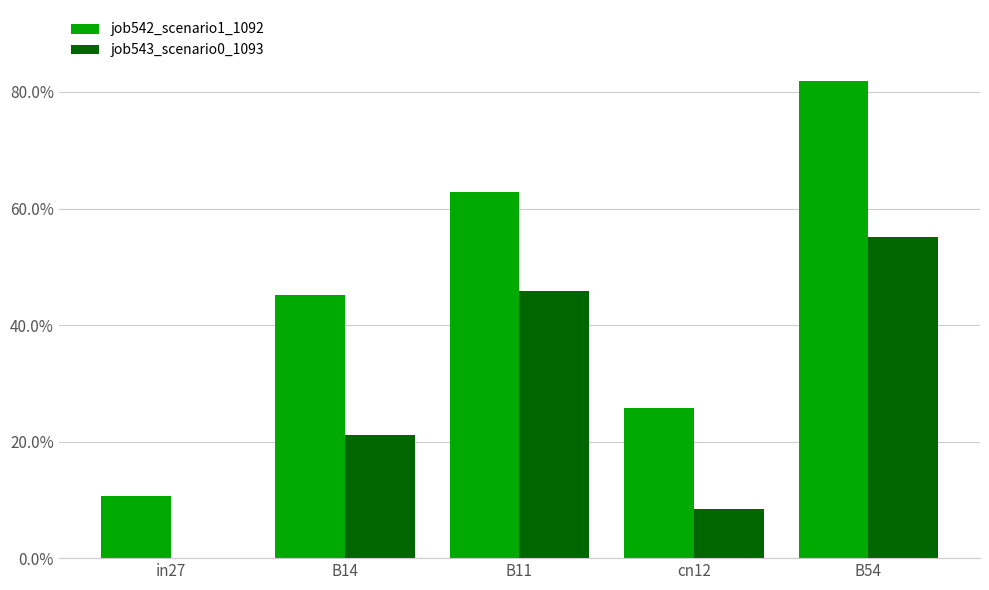

What is the difference between the highest and lowest values at in27?

0.1